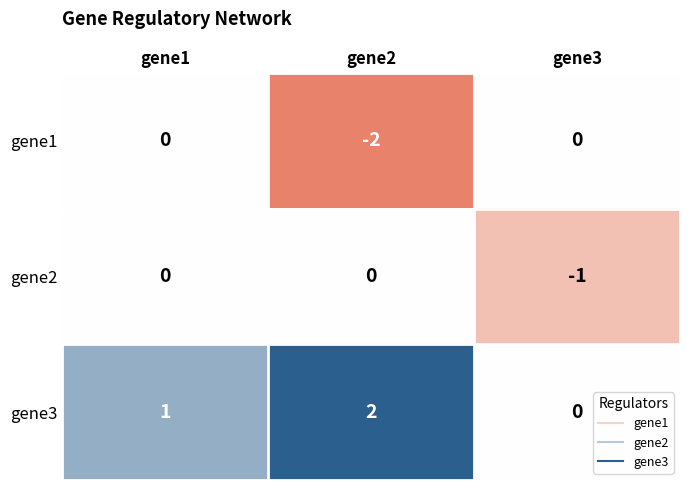

At which label is gene1 closest to -1?

gene1